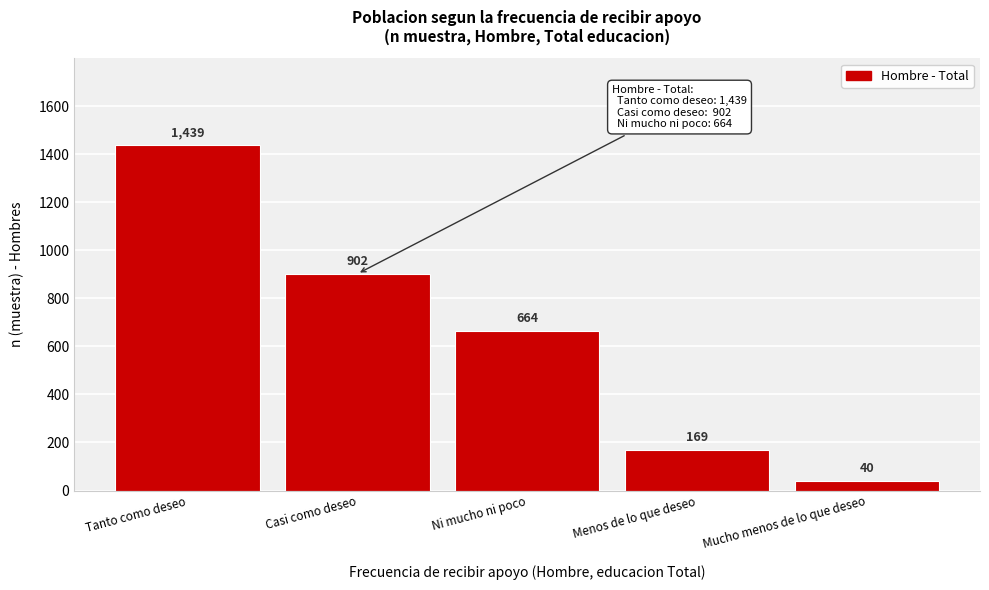

Reading left to right, transcribe all the data shown in this chart.

1439	902	664	169	40